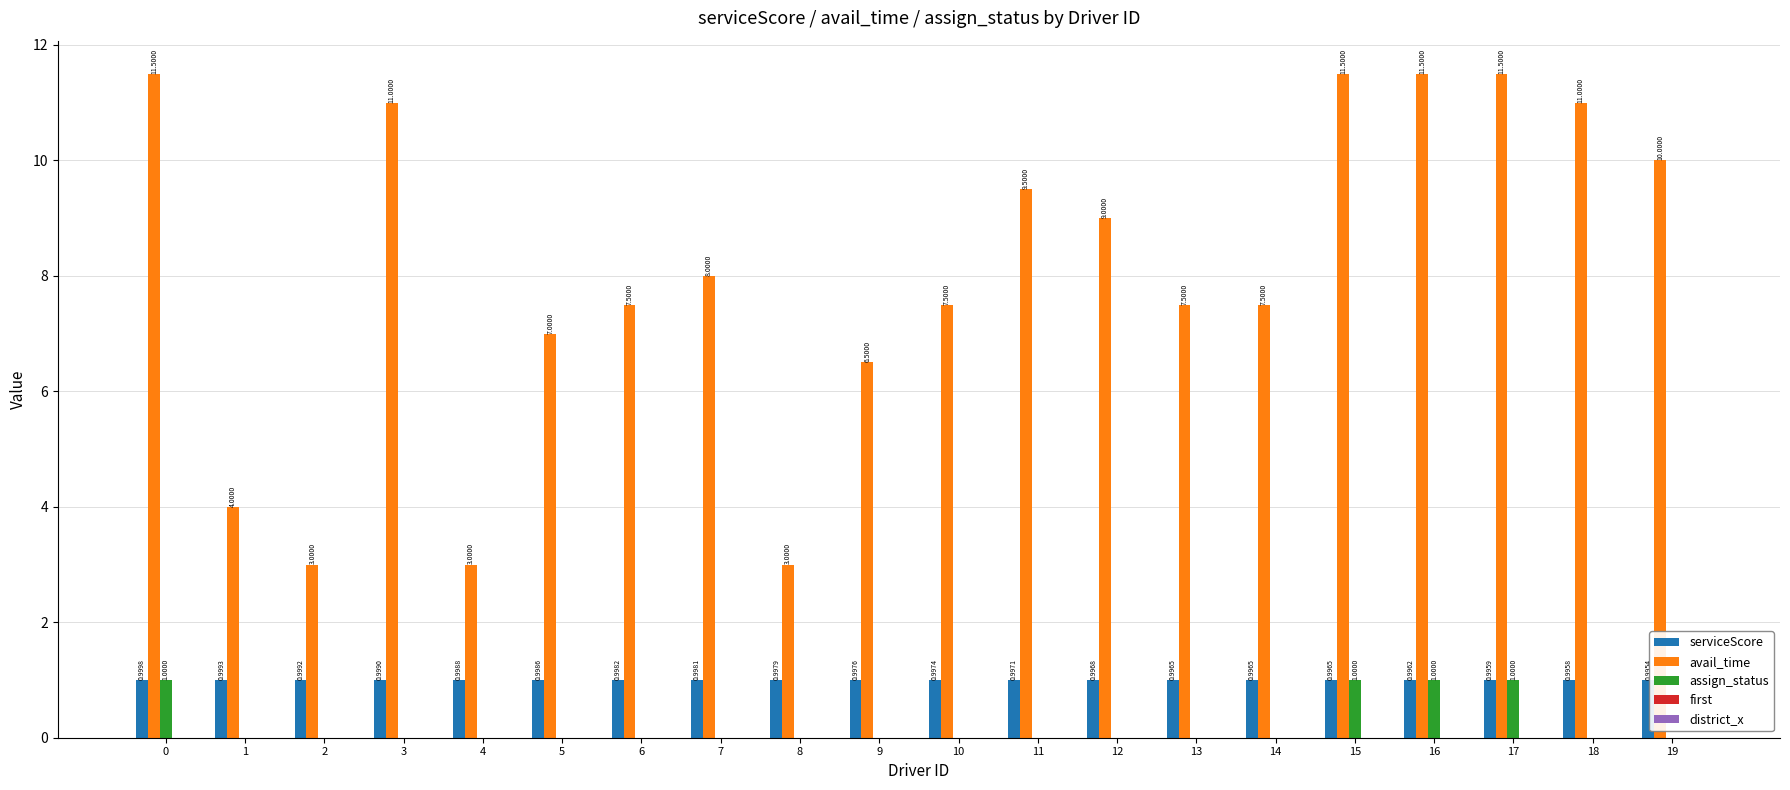

Which series has the largest total across all categories?

avail_time